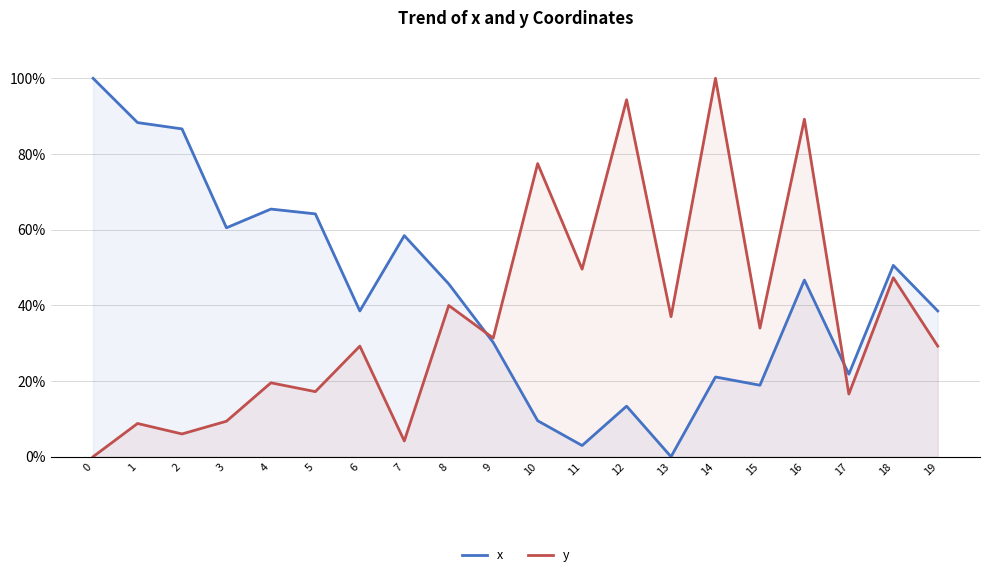

What is the approximate value of y at 4?

19.5